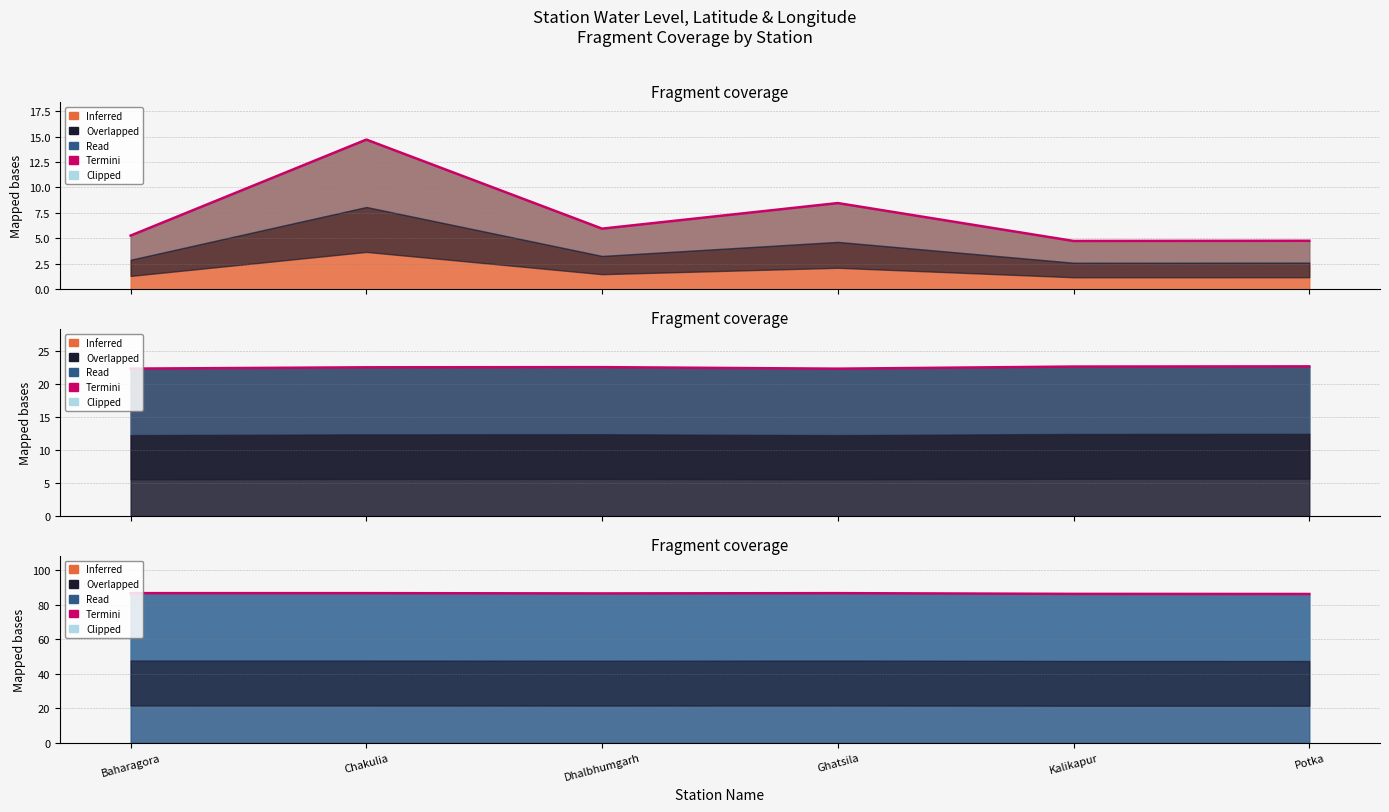

What is the difference between the maximum and minimum values in the long series?

0.5